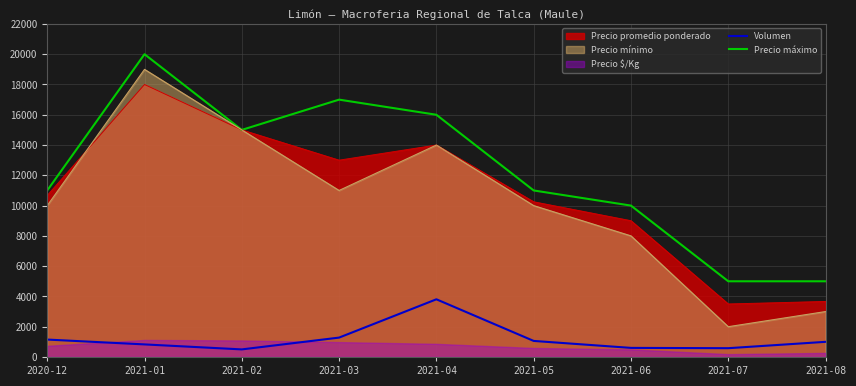

What is the lowest value of the Precio mínimo series?

2000